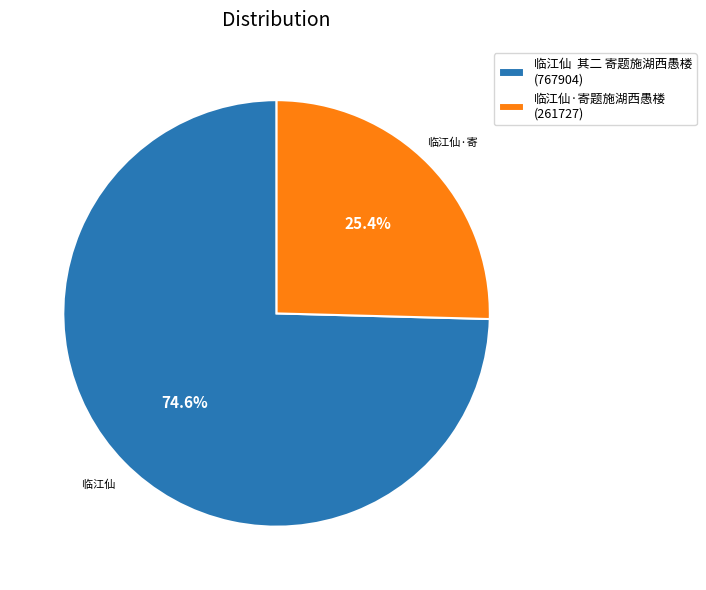

Does any single category account for the majority?

Yes